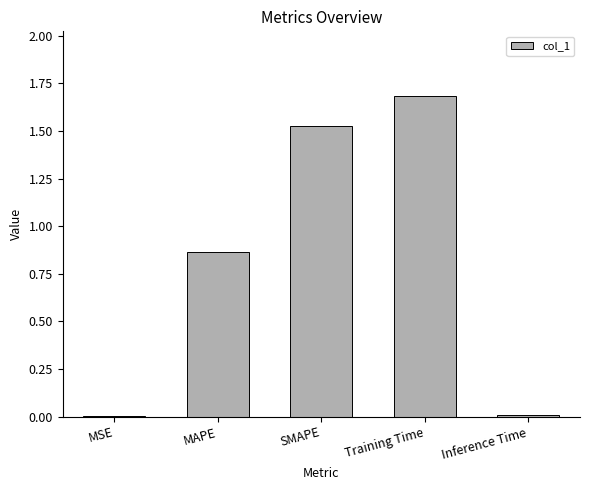

What is the maximum value shown in the chart?

1.7